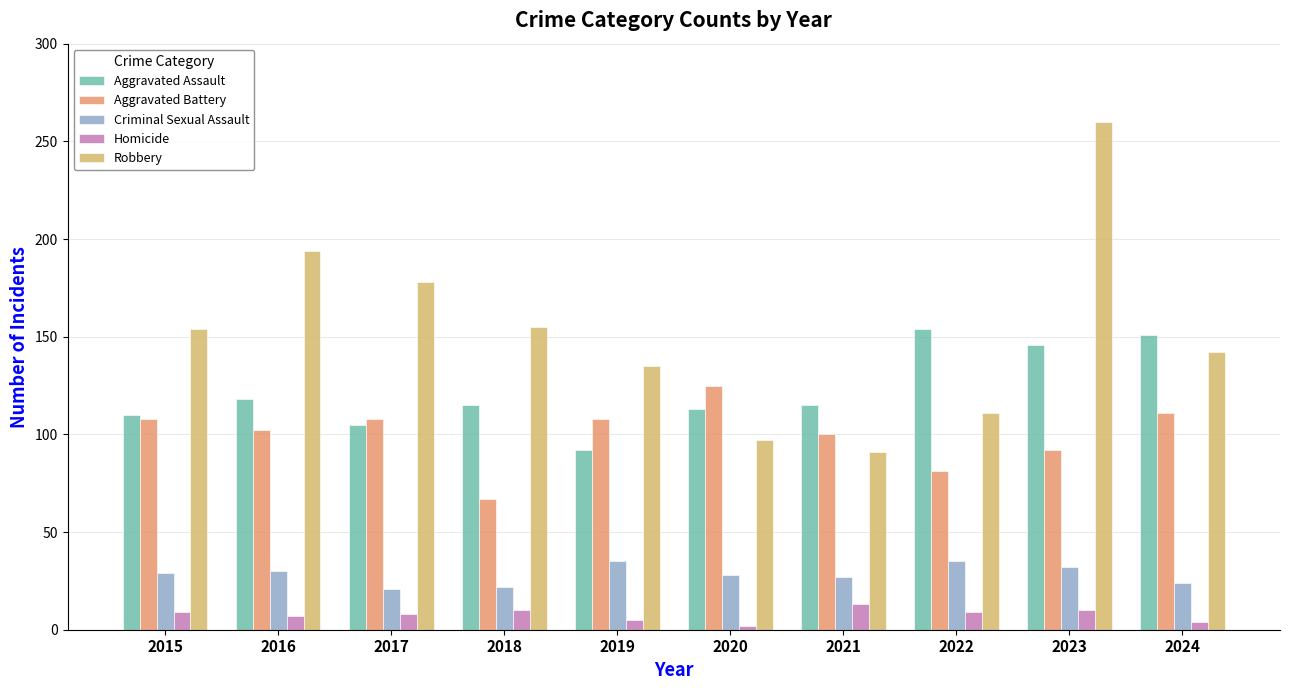

What is the highest value of the Robbery series?

260